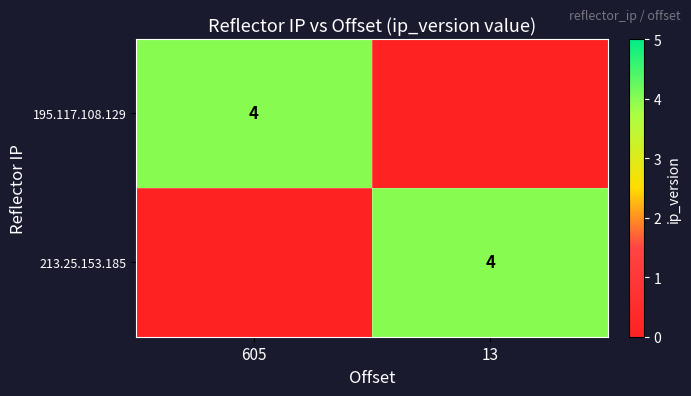

Is it true that 195.117.108.129 equals 4 at 605?

True